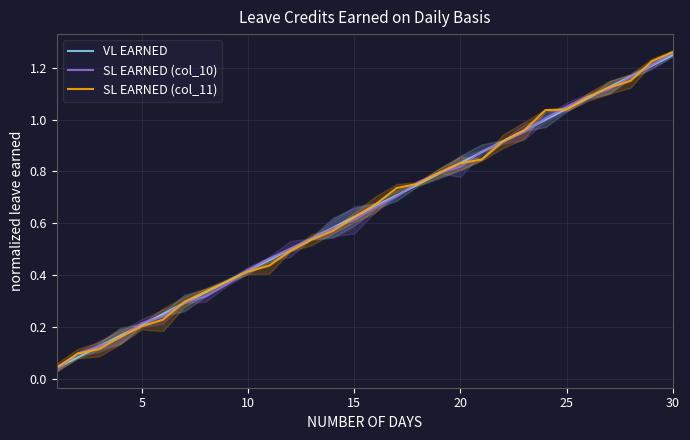

Which category has the highest value in the SL EARNED (col_10) series?

30